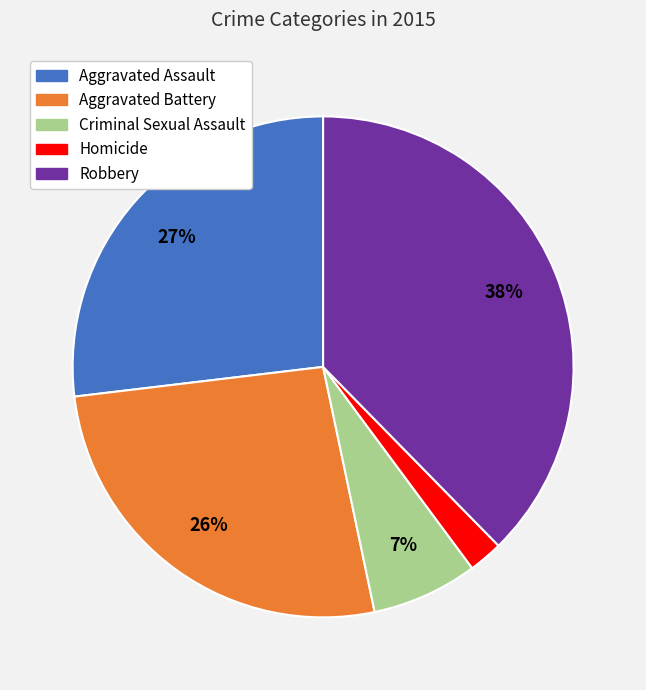

Do Aggravated Battery and Aggravated Assault together represent more than half of the pie?

Yes